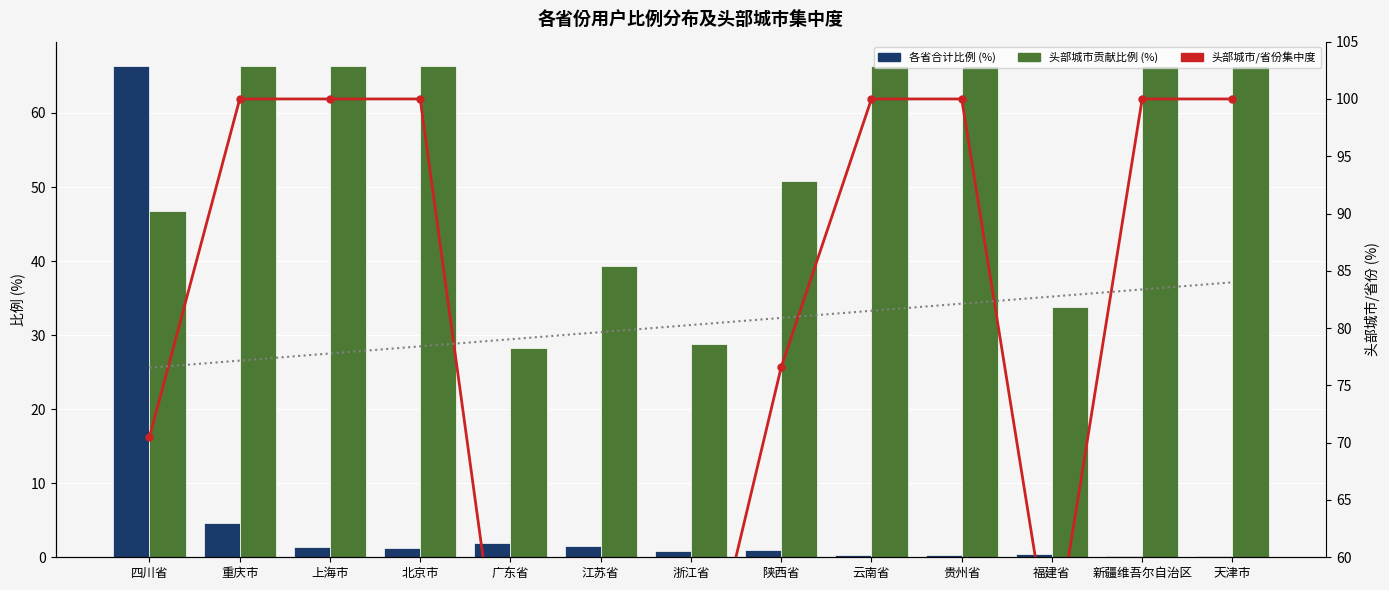

Read the 头部城市占比 (%) value at 云南省.

66.3